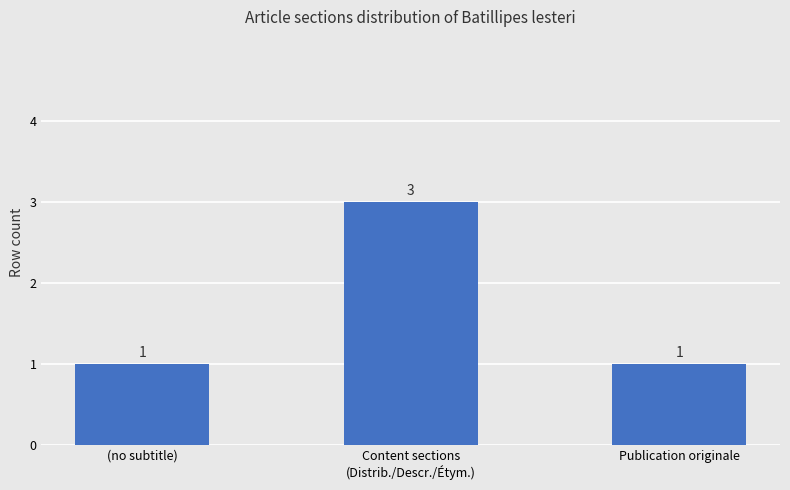

Reading left to right, what are all the values shown in this chart?

1	3	1